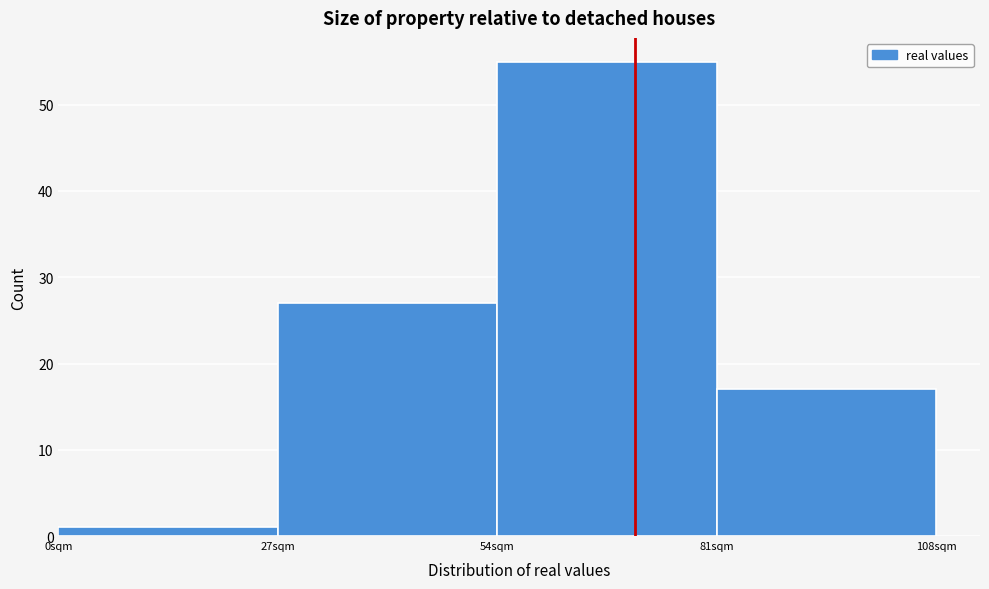

How tall is the bar that spans 54 to 81 on the x-axis? Neither the bar edges nor the heights are printed on the chart, so give them approximately, as read against the axes.

55